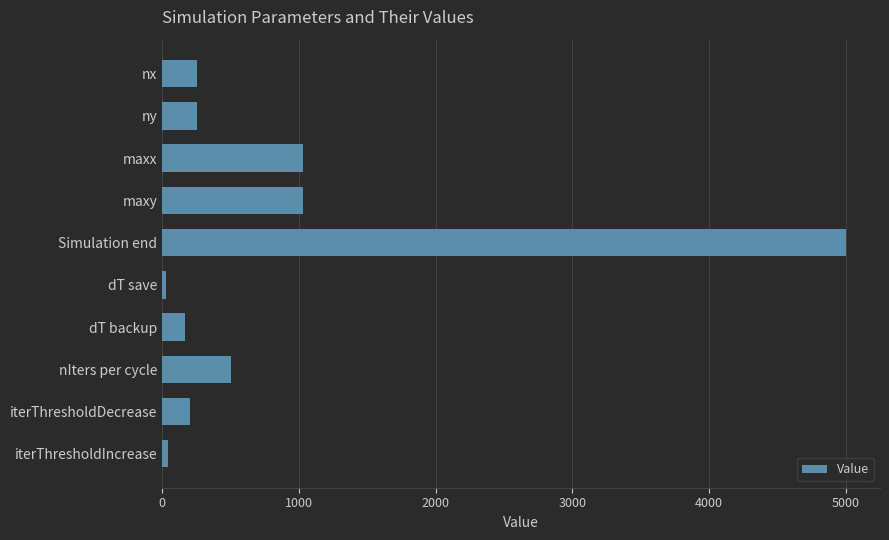

How many bars are there in total?

10